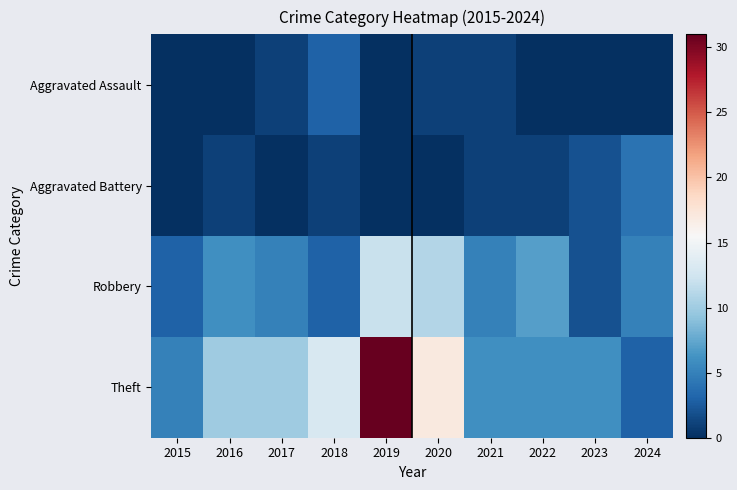

Between 2018 and 2023, which series saw the biggest shift?

Theft